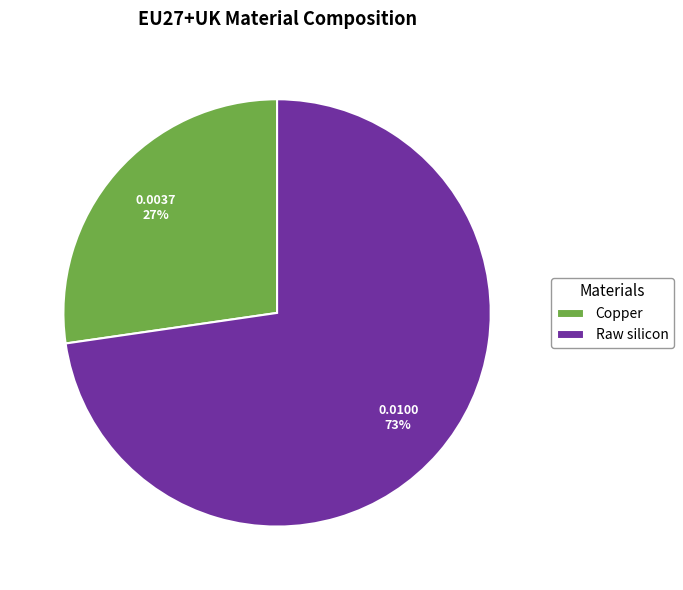

Between Raw silicon and Copper, which is larger?

Raw silicon